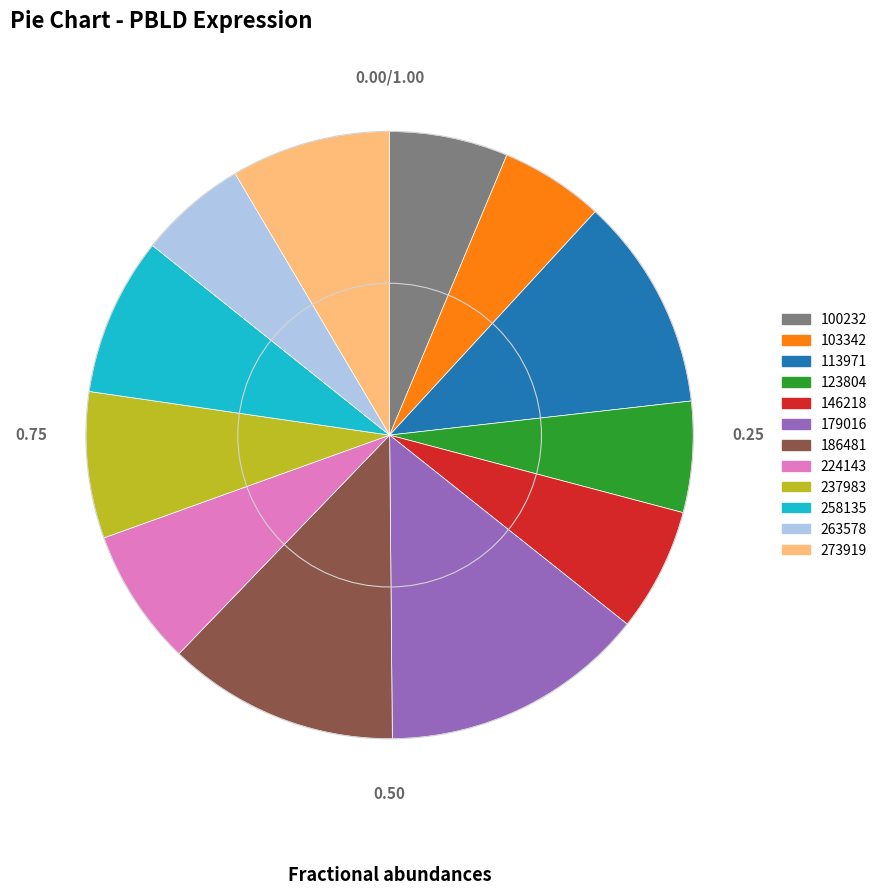

Do 100232 and 186481 together represent more than half of the pie?

No